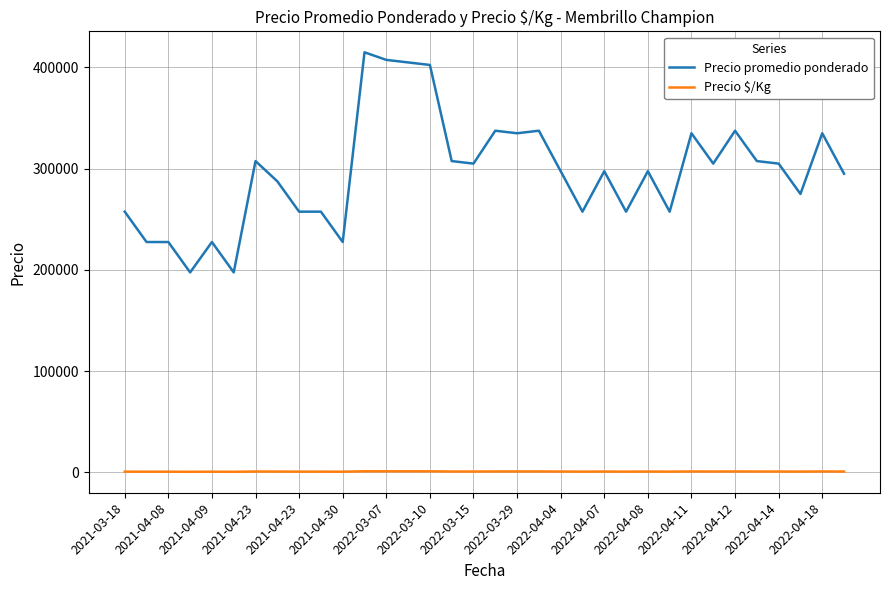

True or false: Precio promedio ponderado and Precio $/Kg cross at least once.

False